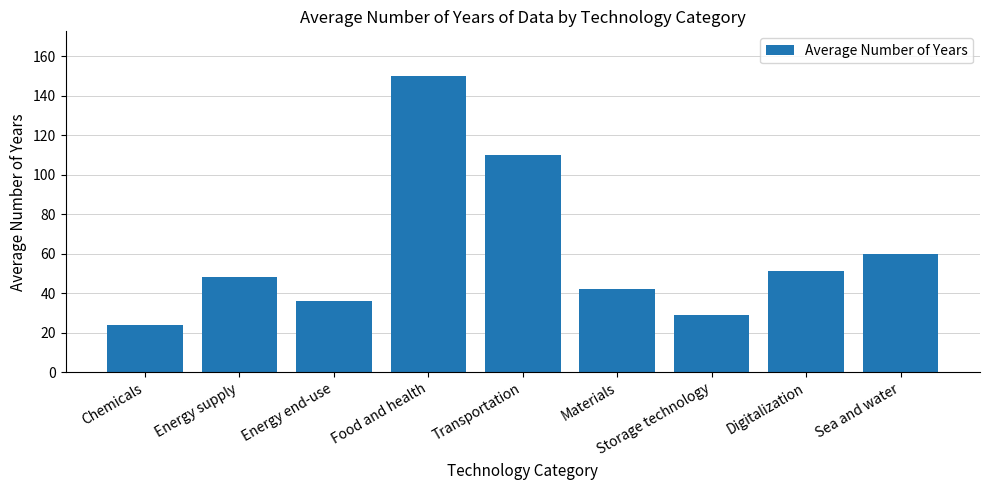

Where is the data nearest to the value 87?

Transportation